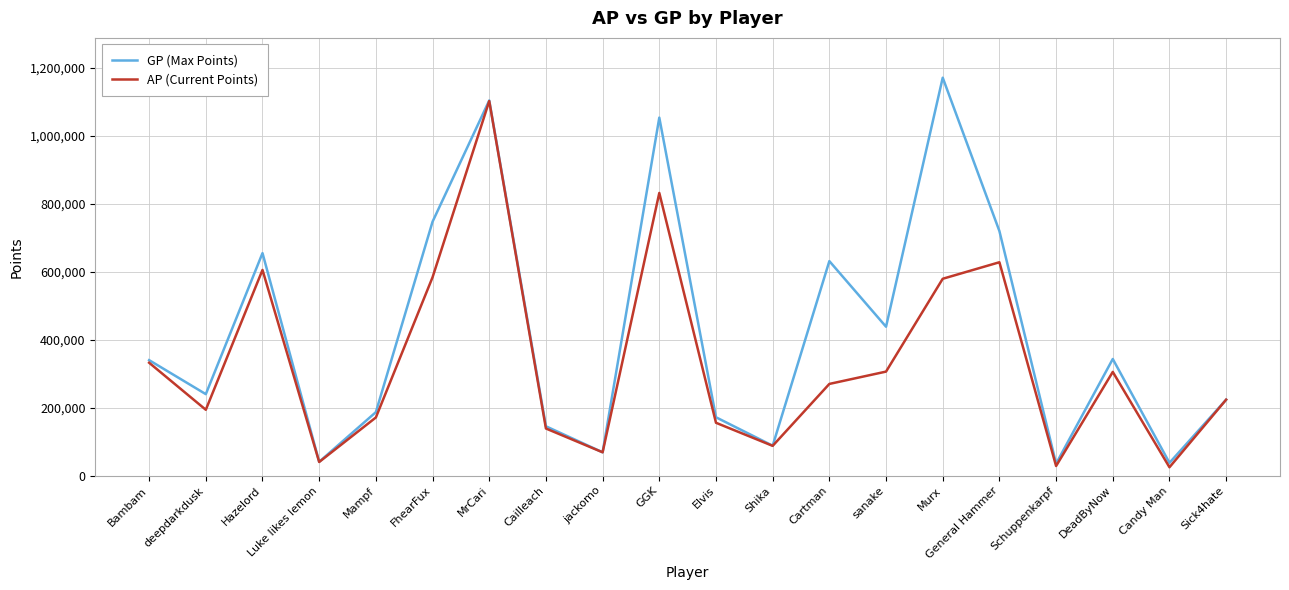

Which series has the largest total across all categories?

GP (Max Points)